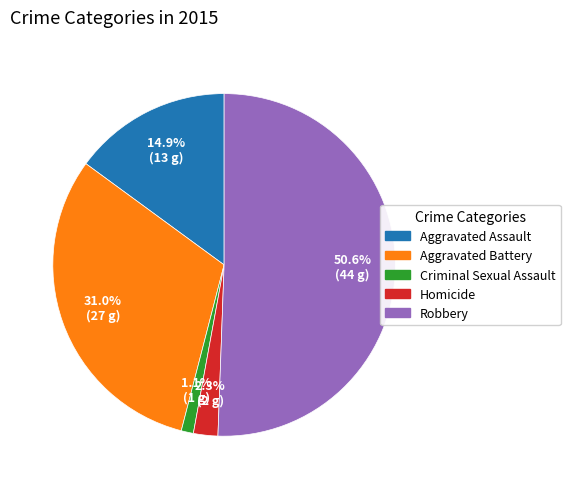

How many slices are in this pie chart?

5